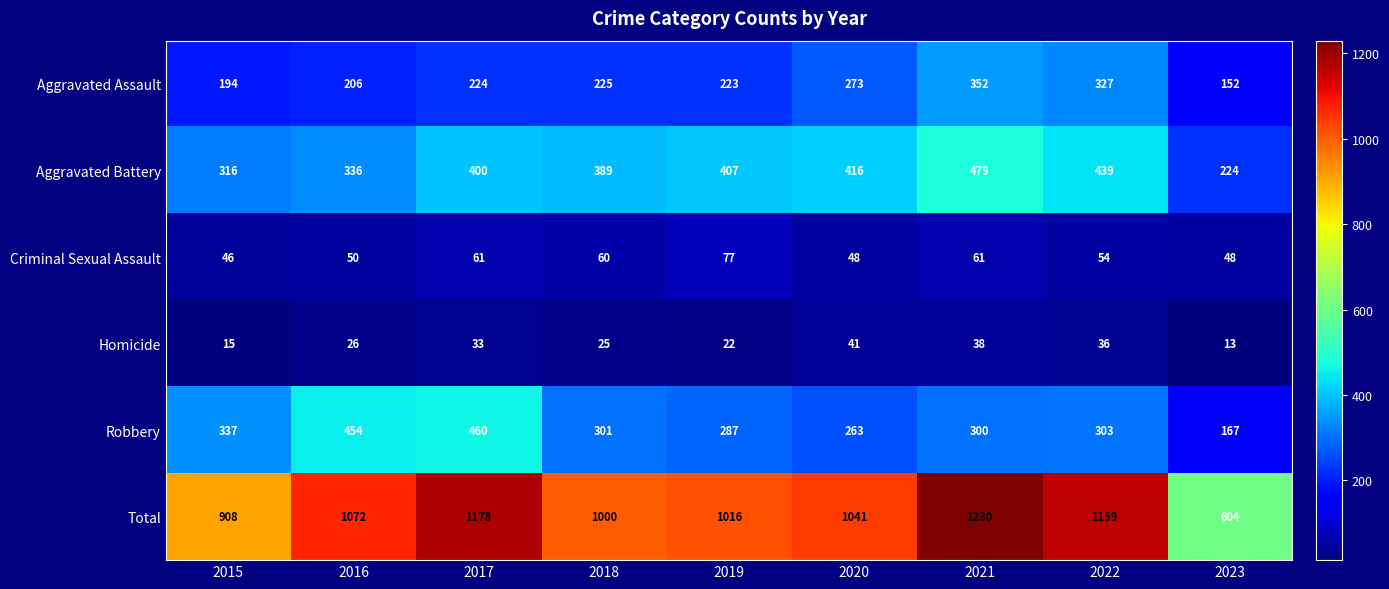

What is the total value across all series at 2017?

2356